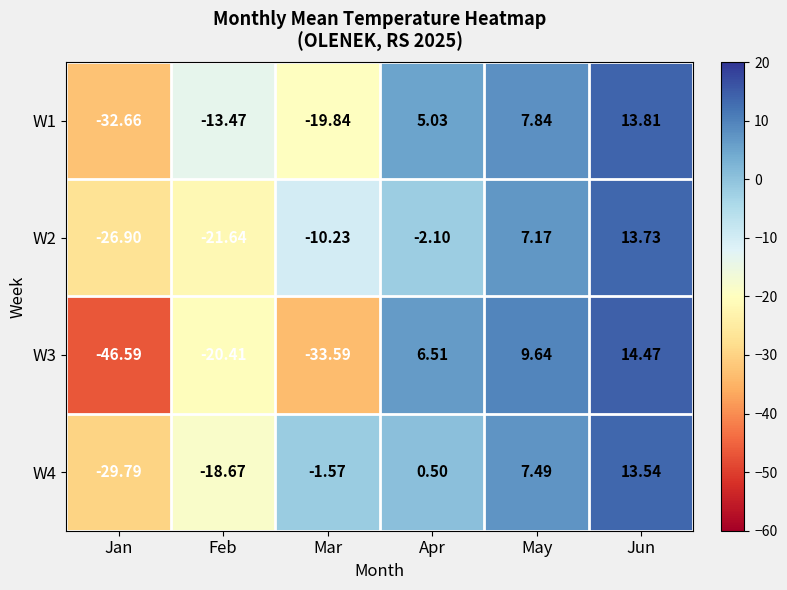

Between Jan and Mar, which series saw the biggest shift?

W4